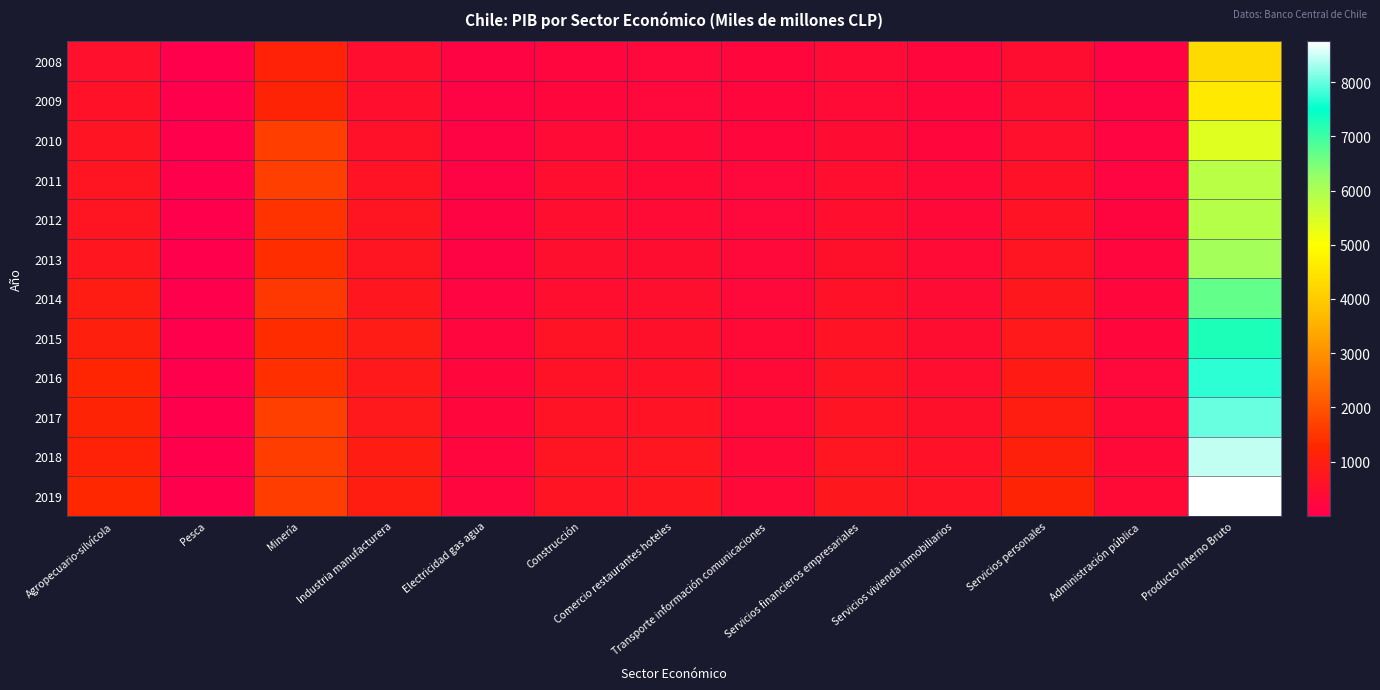

Which series has the largest total across all categories?

2019